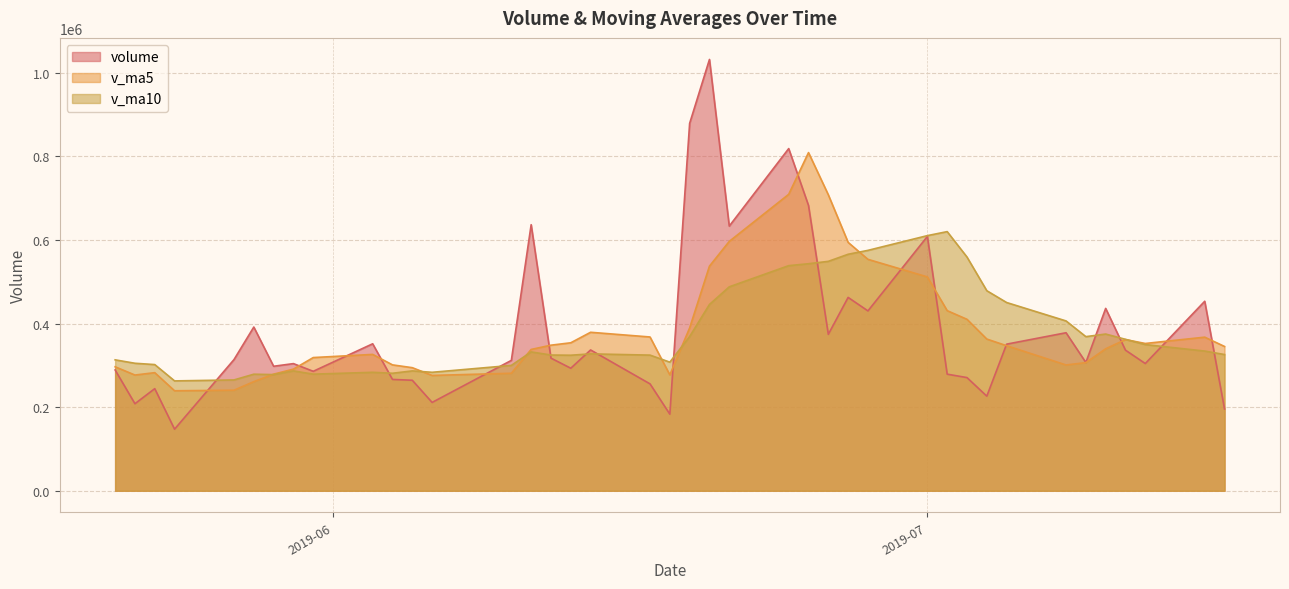

Reading left to right, what are all the values shown in this chart?

volume: 2019-07-16=195661.6	2019-07-15=453403.5	2019-07-12=304407.5	2019-07-11=336380.1	2019-07-10=436318.1	2019-07-09=306958.8	2019-07-08=378078.3	2019-07-05=350767.1	2019-07-04=226365.5	2019-07-03=270784.5	2019-07-02=278971.9	2019-07-01=608461.8	2019-06-28=430325.0	2019-06-27=462600.7	2019-06-26=374280.5	2019-06-25=682629.1	2019-06-24=818657.1	2019-06-21=633264.2	2019-06-20=1031913.6	2019-06-19=879014.0	2019-06-18=183281.0	2019-06-17=255746.8	2019-06-14=336911.1	2019-06-13=293157.3	2019-06-12=317353.0	2019-06-11=636560.1	2019-06-10=311940.3	2019-06-06=211351.8	2019-06-05=264400.0	2019-06-04=266378.4	2019-06-03=351680.5	2019-05-31=285822.5	2019-05-30=304220.6	2019-05-29=297894.4	2019-05-28=391700.4	2019-05-27=313873.3	2019-05-24=147353.8	2019-05-23=244295.2	2019-05-22=208276.6	2019-05-21=289023.6
v_ma5: 2019-07-16=345234.1	2019-07-15=367493.6	2019-07-12=352428.5	2019-07-11=361700.5	2019-07-10=339697.5	2019-07-09=306590.8	2019-07-08=300993.5	2019-07-05=347070.2	2019-07-04=362981.7	2019-07-03=410228.8	2019-07-02=430928.0	2019-07-01=511659.4	2019-06-28=553698.5	2019-06-27=594286.3	2019-06-26=708148.9	2019-06-25=809095.6	2019-06-24=709226.0	2019-06-21=596643.9	2019-06-20=537373.3	2019-06-19=389622.0	2019-06-18=277289.8	2019-06-17=367945.7	2019-06-14=379184.4	2019-06-13=354072.5	2019-06-12=348321.0	2019-06-11=338126.1	2019-06-10=281150.2	2019-06-06=275926.6	2019-06-05=294500.4	2019-06-04=301199.3	2019-06-03=326263.7	2019-05-31=318702.2	2019-05-30=291008.5	2019-05-29=279023.4	2019-05-28=261099.9	2019-05-27=240564.5	2019-05-24=239260.0	2019-05-23=282580.4	2019-05-22=276871.7	2019-05-21=296640.4
v_ma10: 2019-07-16=325912.5	2019-07-15=334243.5	2019-07-12=349749.3	2019-07-11=362341.1	2019-07-10=374963.2	2019-07-09=368759.4	2019-07-08=406326.4	2019-07-05=450384.3	2019-07-04=478634.0	2019-07-03=559188.8	2019-07-02=620011.8	2019-07-01=610442.7	2019-06-28=575171.2	2019-06-27=565829.8	2019-06-26=548885.4	2019-06-25=543192.7	2019-06-24=538585.8	2019-06-21=487914.1	2019-06-20=445722.9	2019-06-19=368971.5	2019-06-18=307708.0	2019-06-17=324547.9	2019-06-14=327555.5	2019-06-13=324286.5	2019-06-12=324760.2	2019-06-11=332194.9	2019-06-10=299926.2	2019-06-06=283467.6	2019-06-05=286761.9	2019-06-04=281149.6	2019-06-03=283414.1	2019-05-31=278981.1	2019-05-30=286794.5	2019-05-29=277947.5	2019-05-28=278870.1	2019-05-27=265161.4	2019-05-24=262879.2	2019-05-23=301915.1	2019-05-22=305061.1	2019-05-21=313248.8